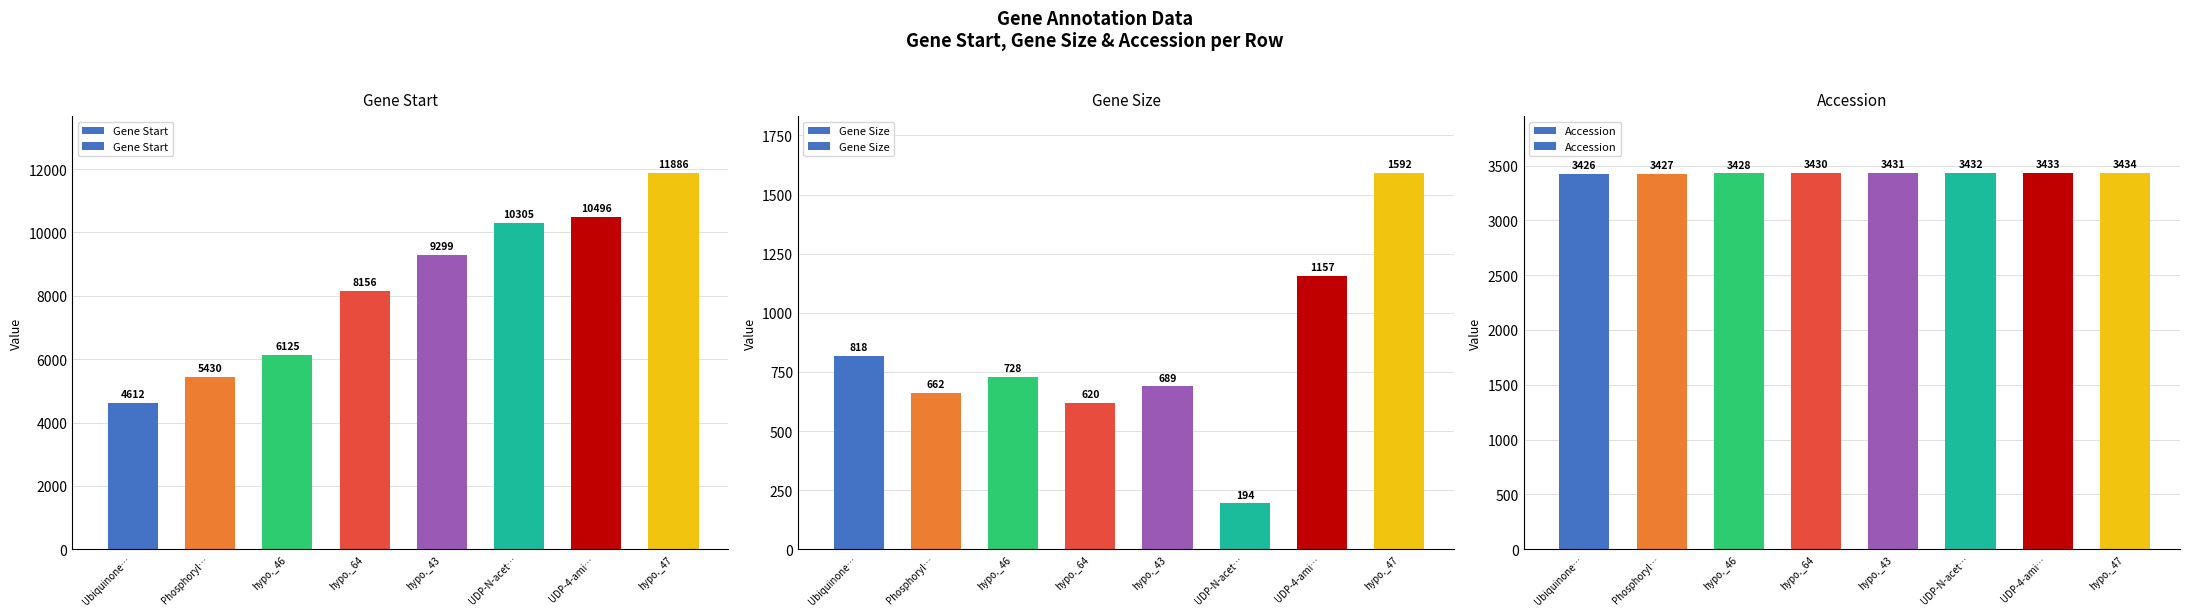

What is the spread (max minus min) of values at hypo._47?

10294